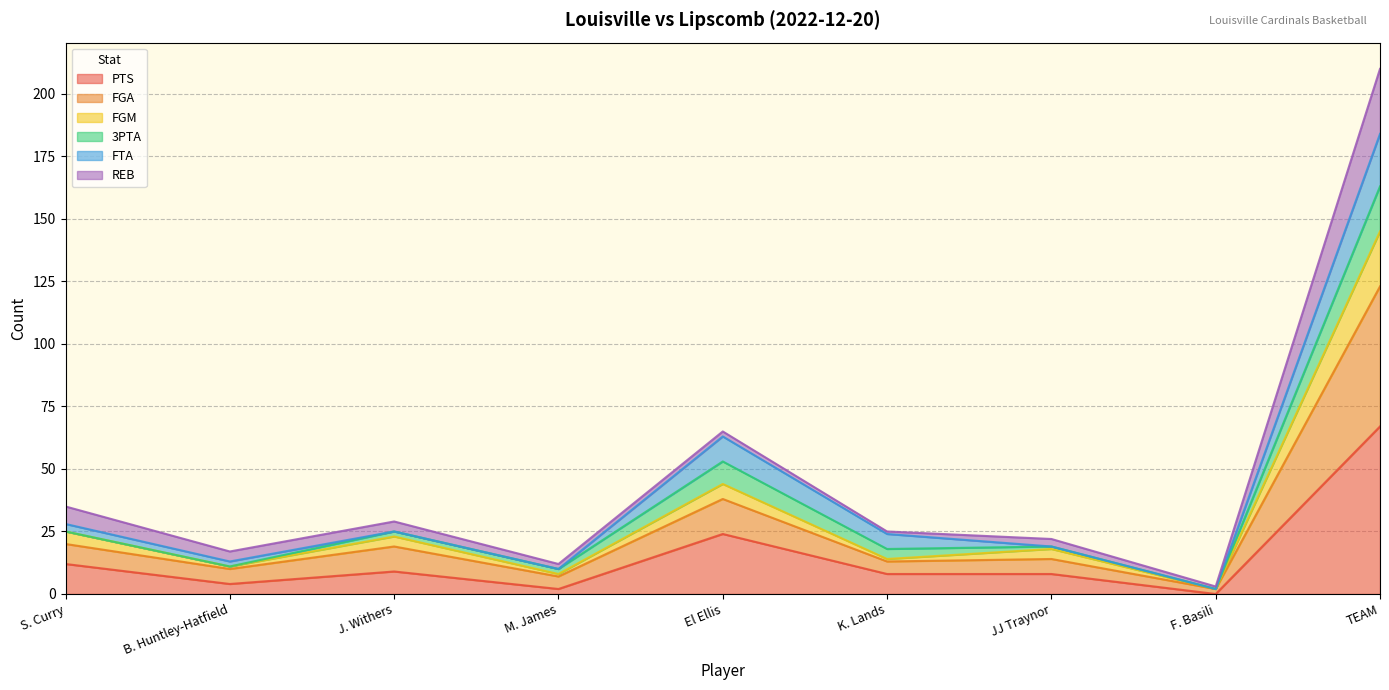

What is the label of the 9th point from the right?

S. Curry